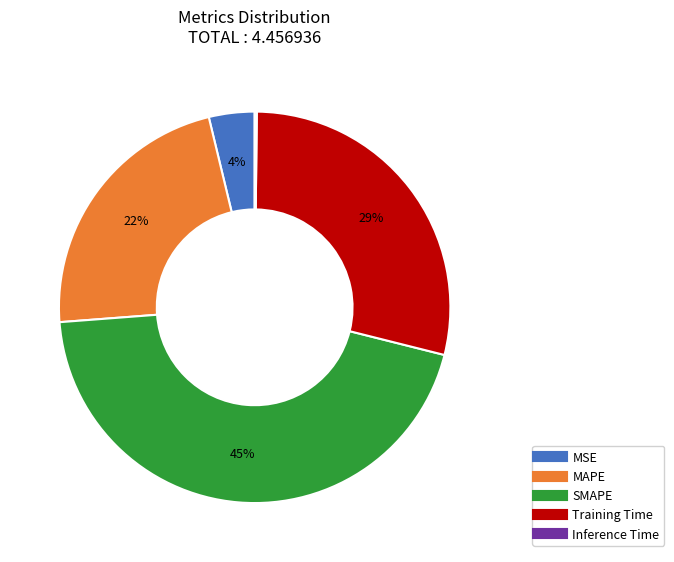

Combined, do MAPE and Training Time account for over 50%?

Yes